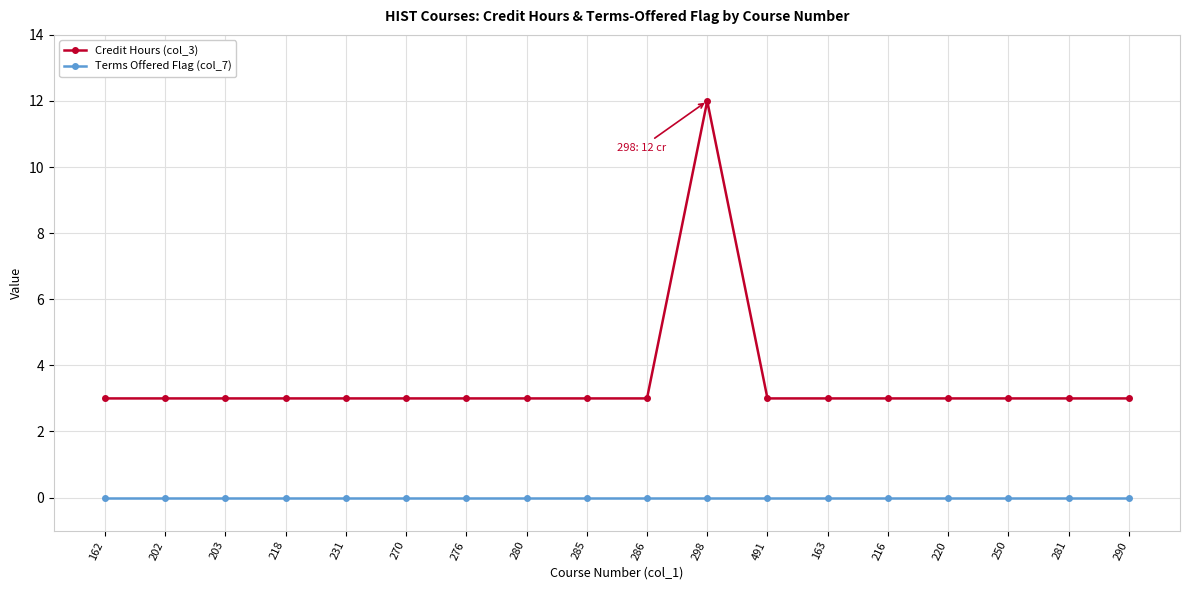

What is the label of the 18th point from the right?

162